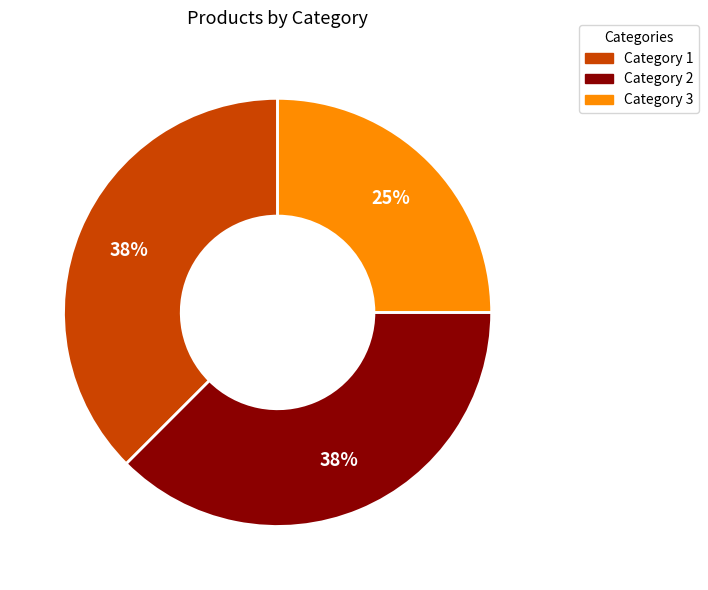

Count the number of slices in the pie.

3